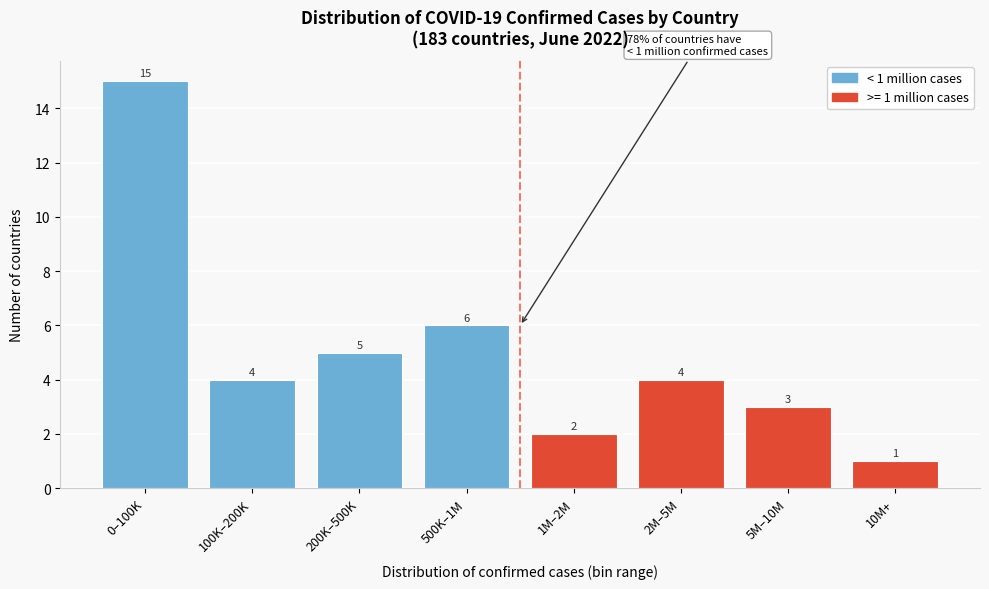

Reading left to right, list all the values displayed in this chart.

15	4	5	6	2	4	3	1